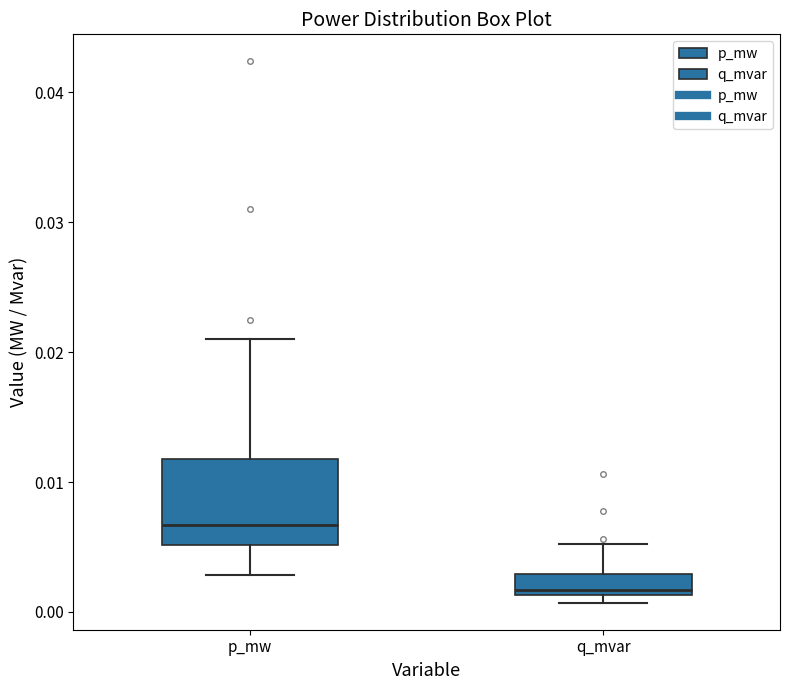

Which box is the tallest, from its lower edge to its upper edge?

p_mw